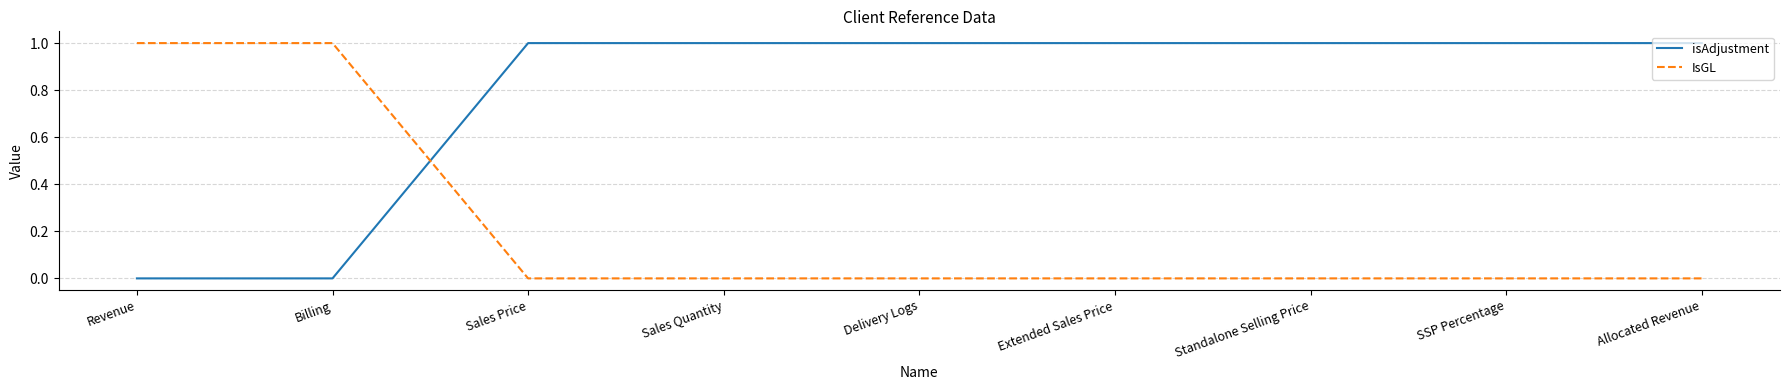

The value of isAdjustment at Standalone Selling Price is 2. True or false?

False